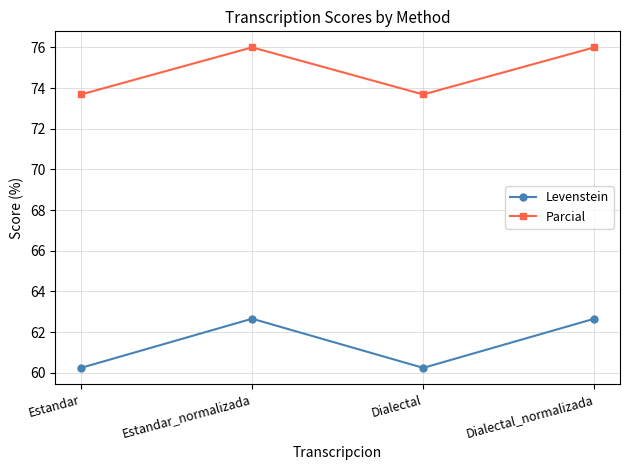

Which series has the widest spread of values?

Levenstein